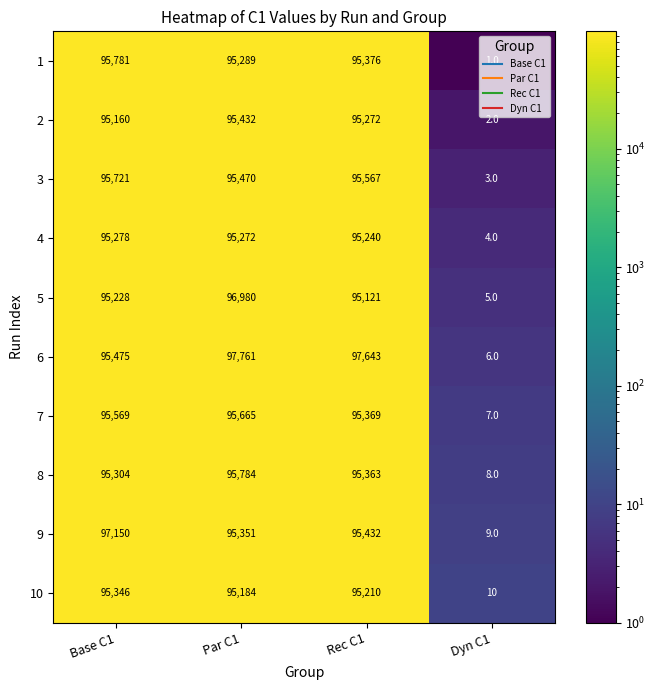

Between Rec C1 and Dyn C1, which series saw the biggest shift?

6